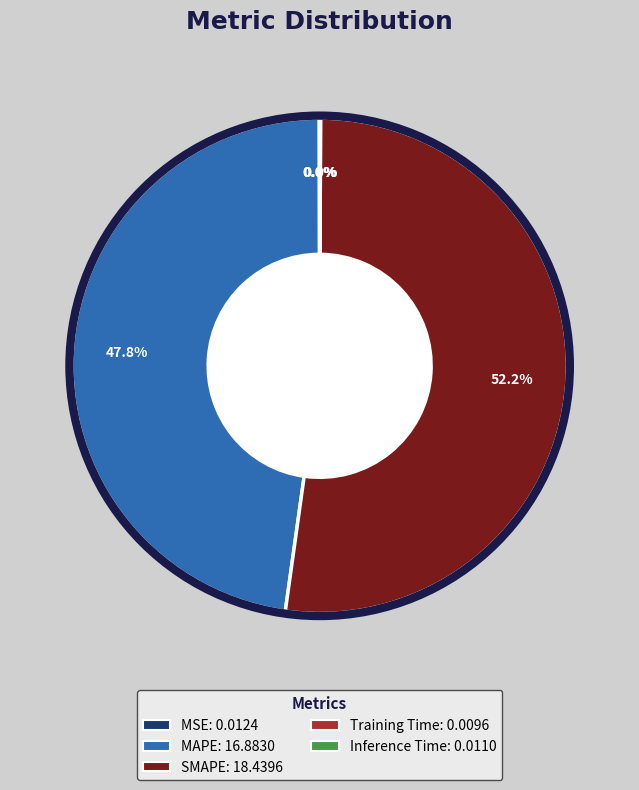

Which category has the biggest portion of the pie?

SMAPE